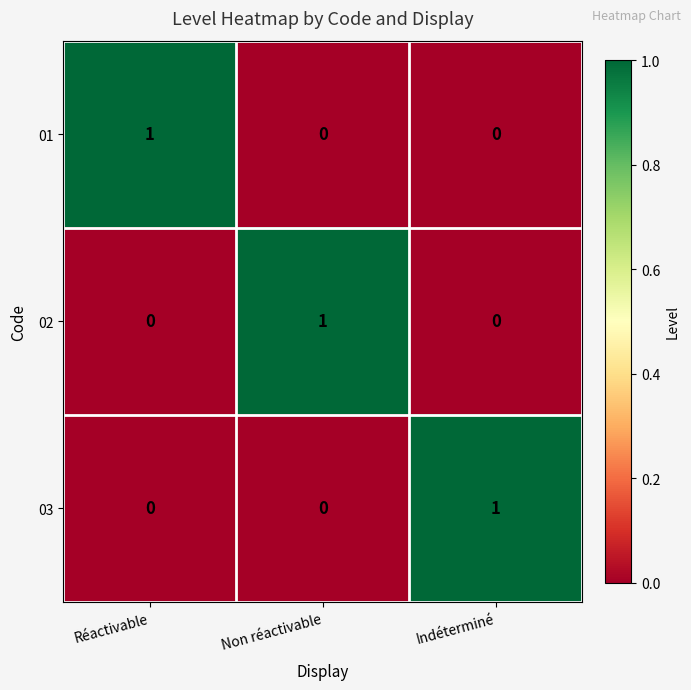

Is the value of 01 at Indéterminé greater than the value of 03 at Indéterminé?

No